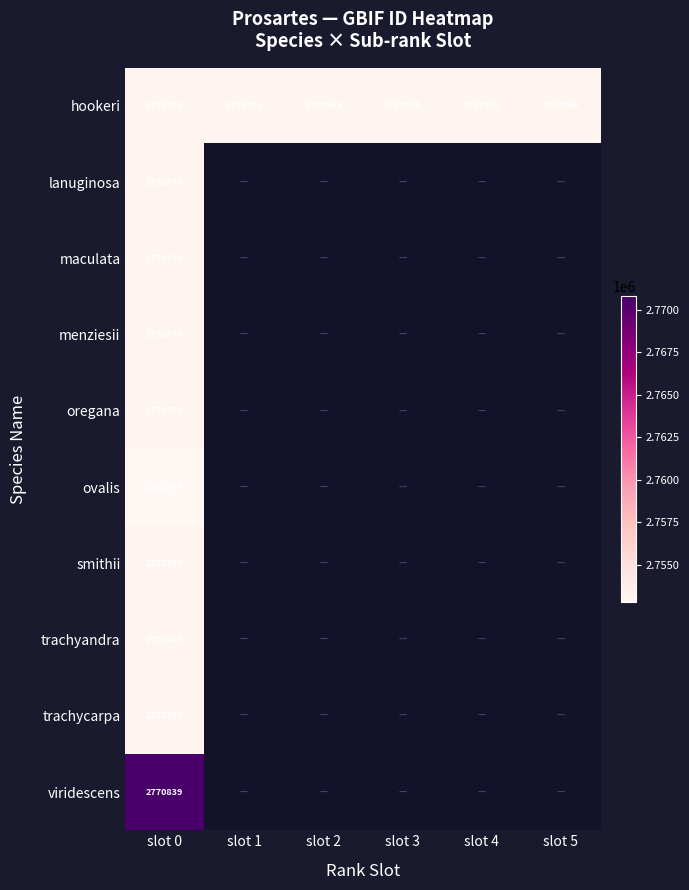

What is the lowest value of the hookeri series?

2752954